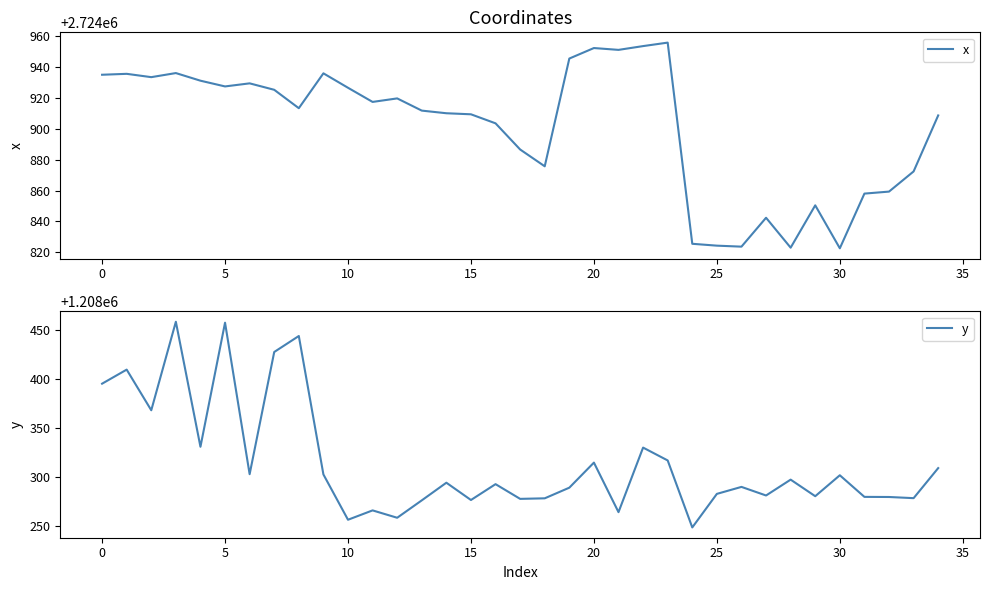

What is the sum of all y values?

42291011.9